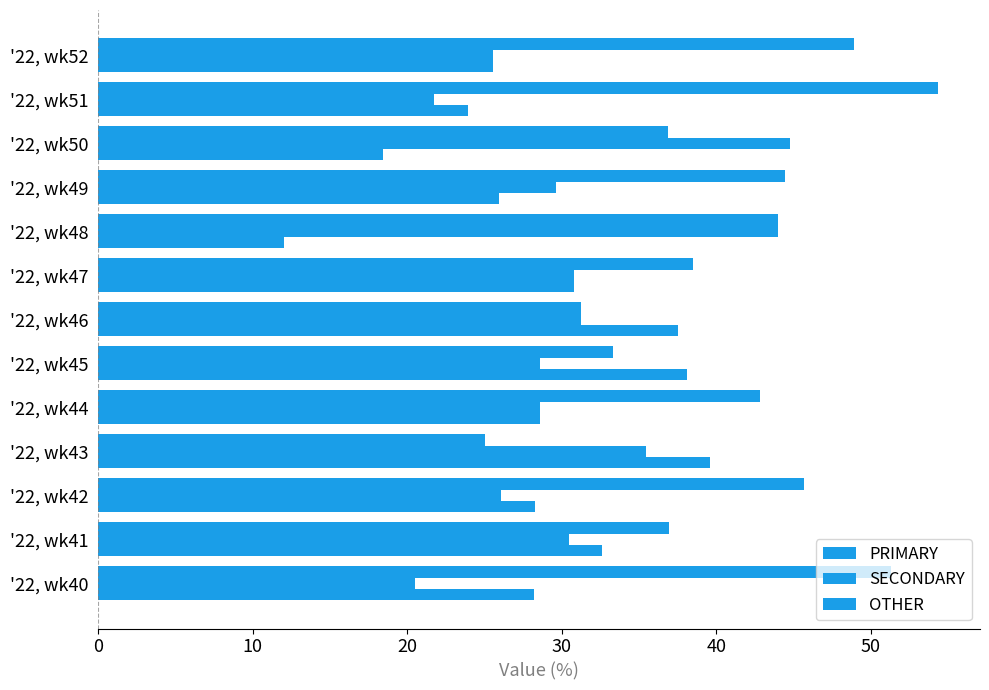

How many data points in PRIMARY are less than 42?

6